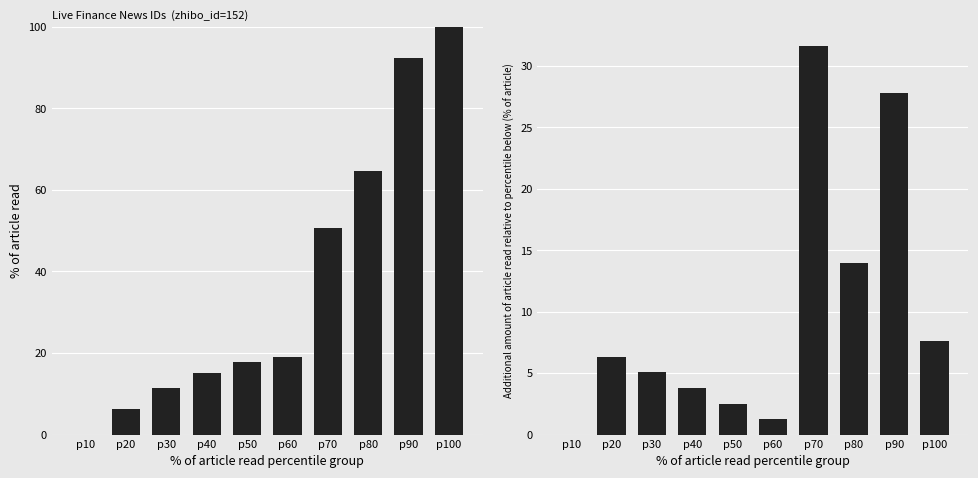

What is the value of the ID diff (normalized) bar at the 9th from the left?

27.8